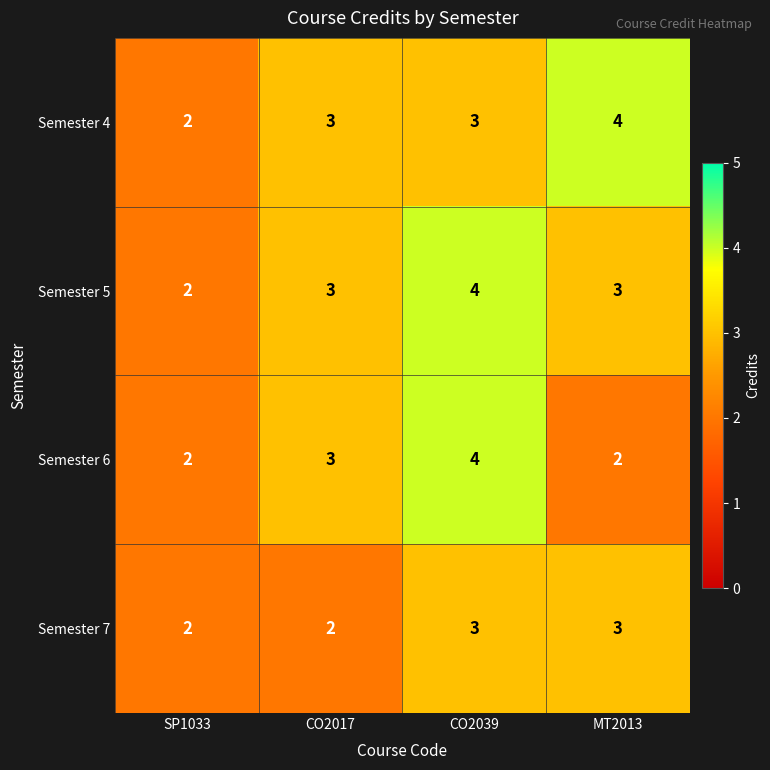

How many categories are shown in the chart?

4